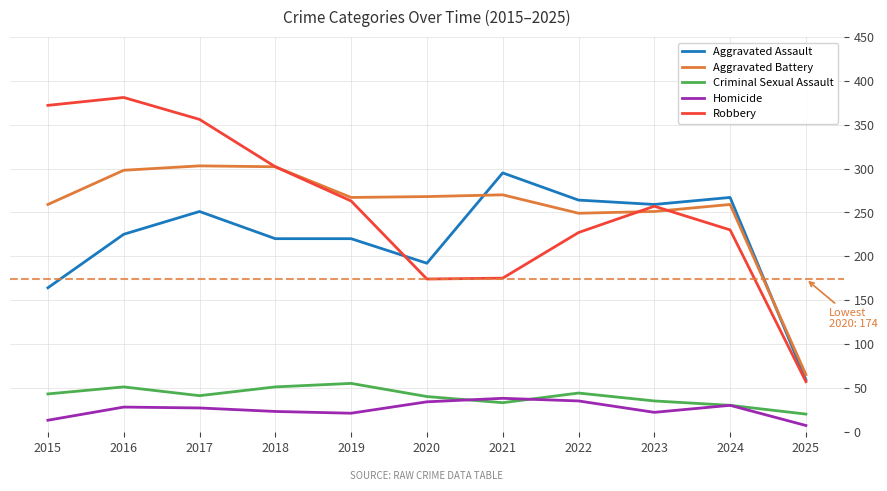

Which label corresponds to the largest value in the chart?

2016